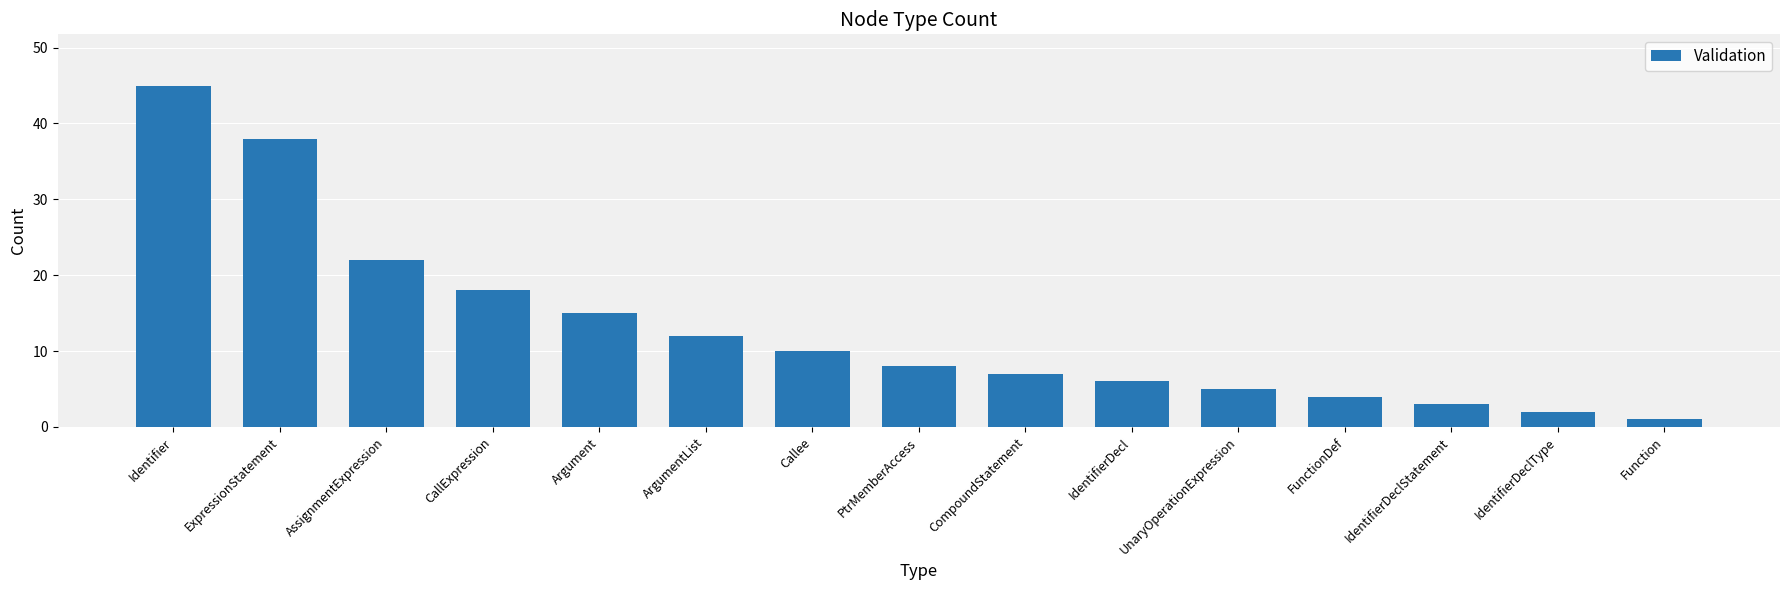

At which category does the chart reach its peak across all series?

Identifier